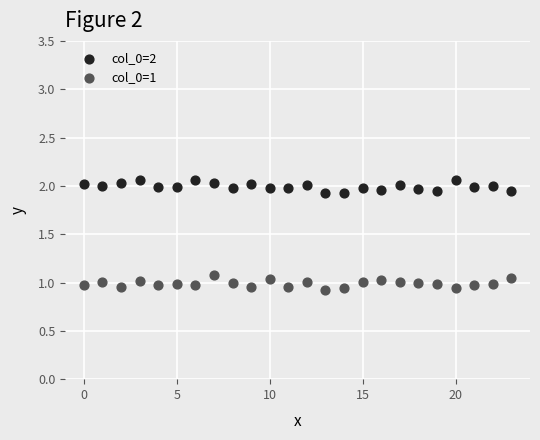

Across all data points, what is the range of Y values (max minus min)?

1.1